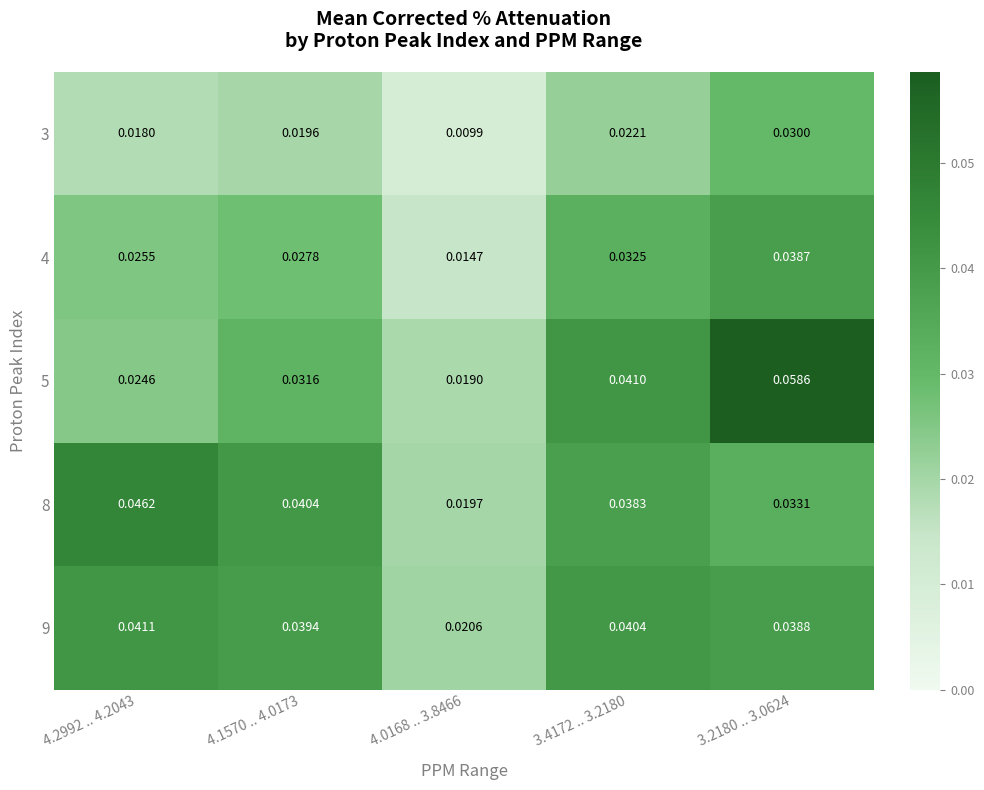

Is the value of 8 at 4.1570 .. 4.0173 greater than the value of 5 at 3.4172 .. 3.2180?

No